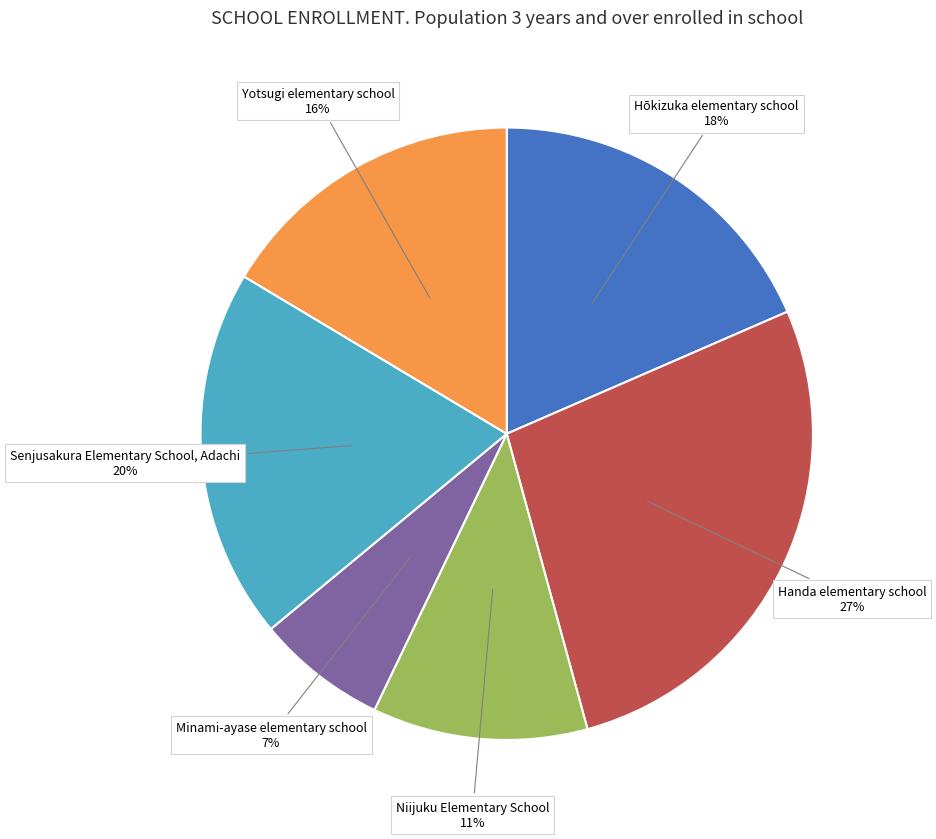

True or false: Hōkizuka elementary school accounts for 18% of the total.

True